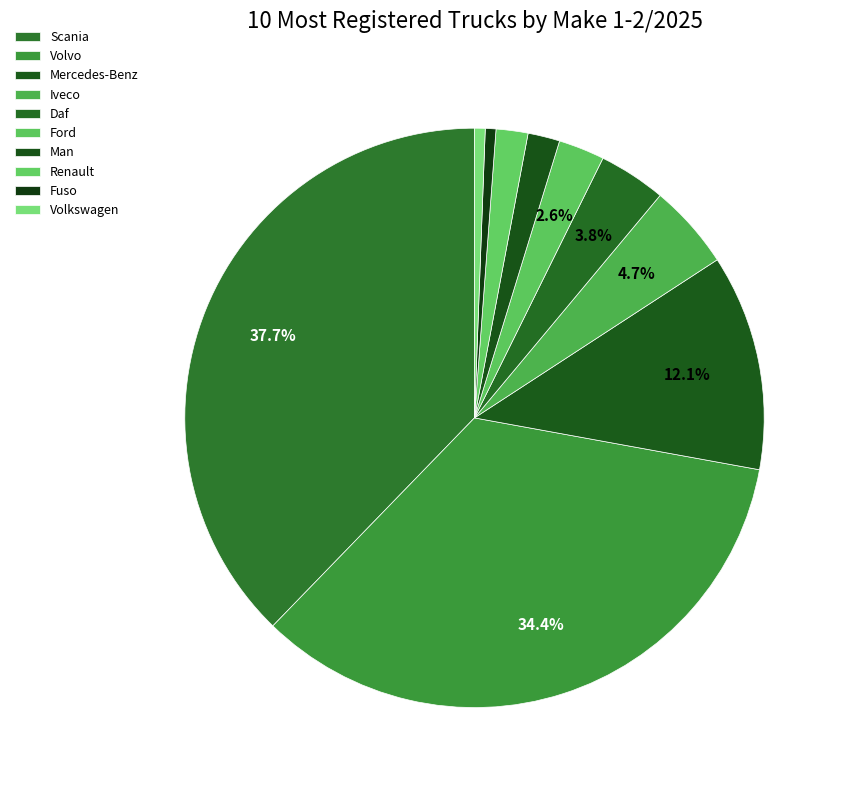

How many segments does this pie chart have?

10